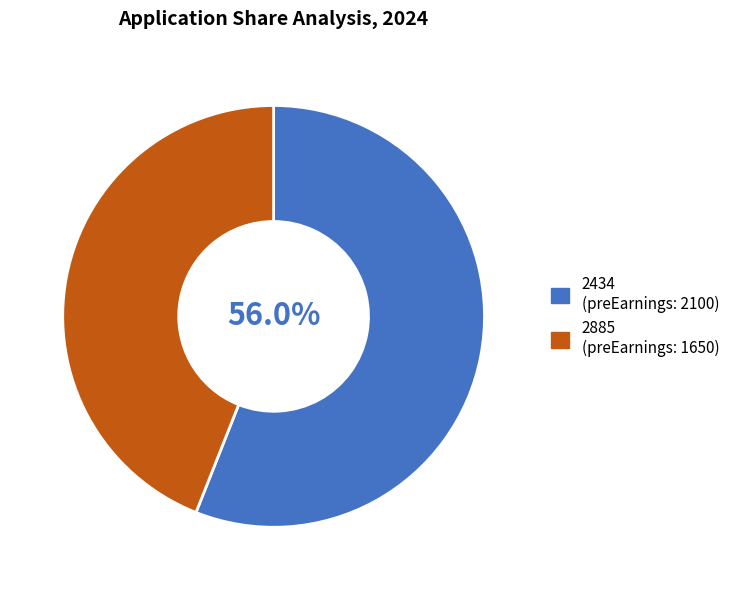

Approximately how many times larger is the value at 2885 compared to 2434?

0.8